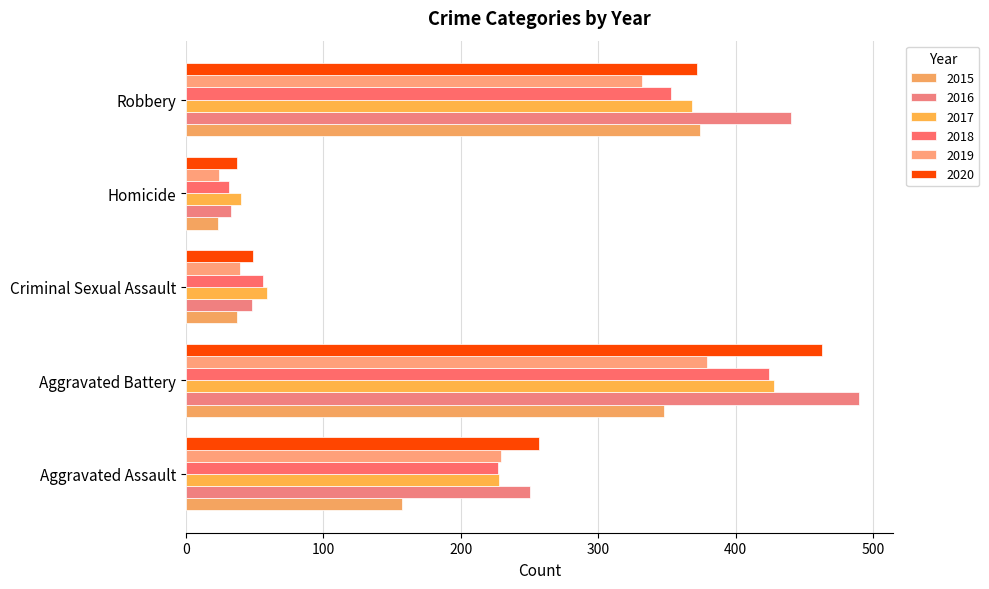

What is the greatest value displayed?

490